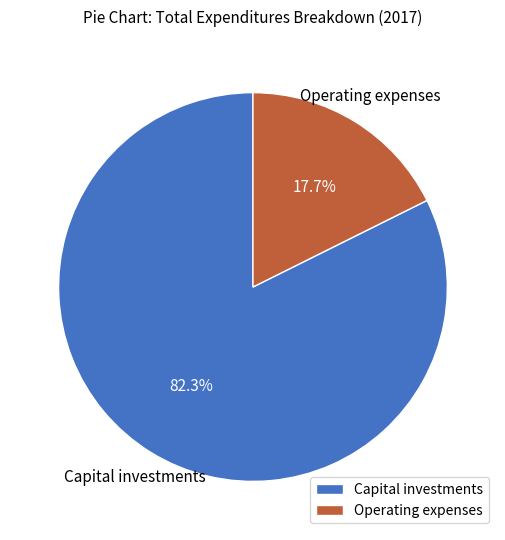

To the nearest percent, what is the combined percentage of Operating expenses and Capital investments?

100%